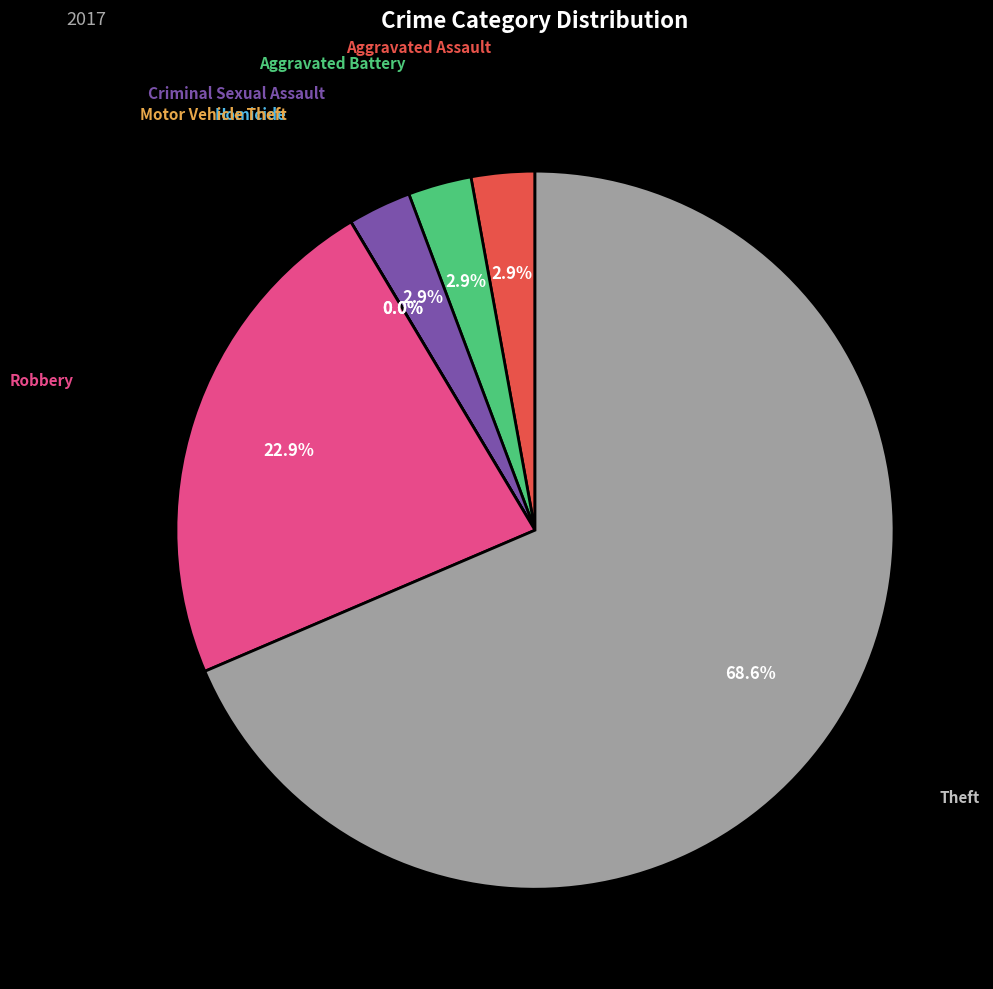

How many slices are in this pie chart?

7